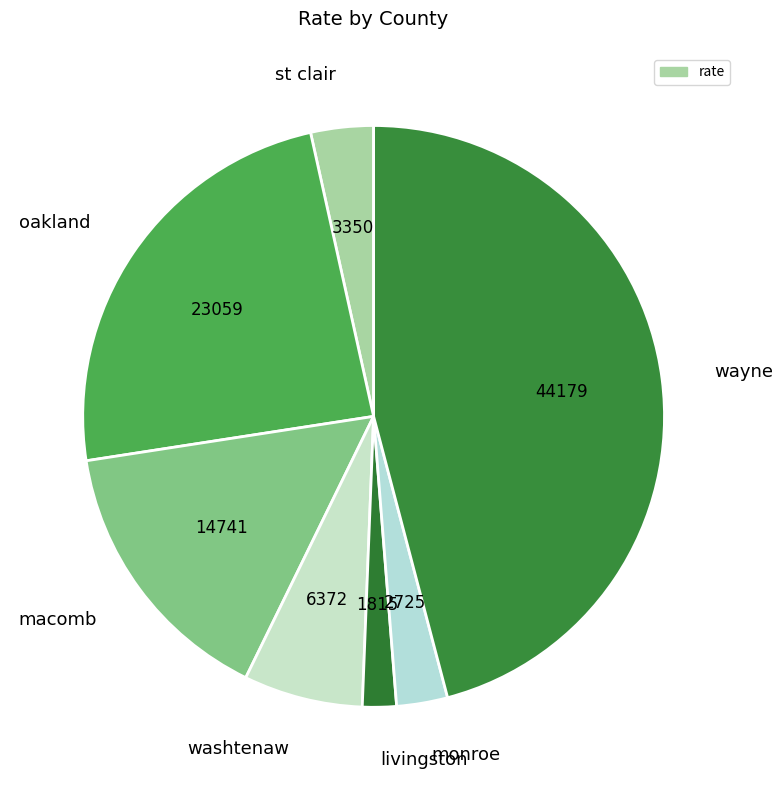

What is the largest slice in the pie chart?

wayne